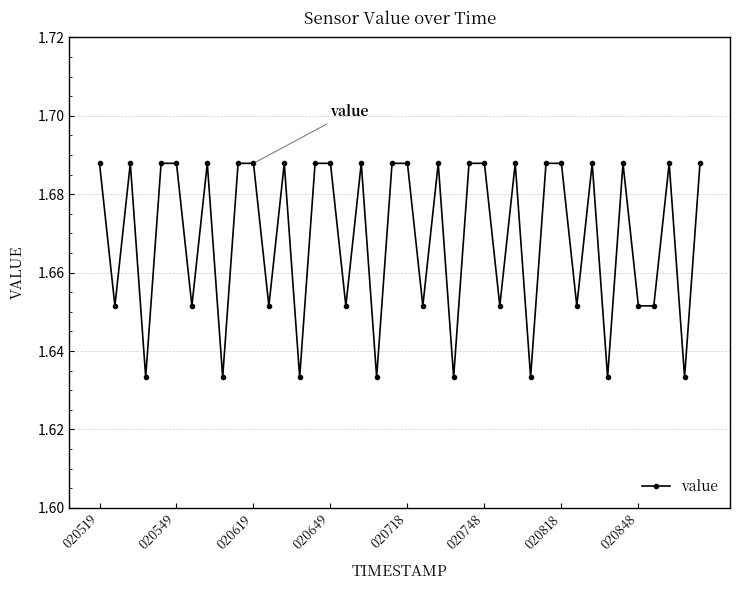

Count the values in the range 1 to 2.

40